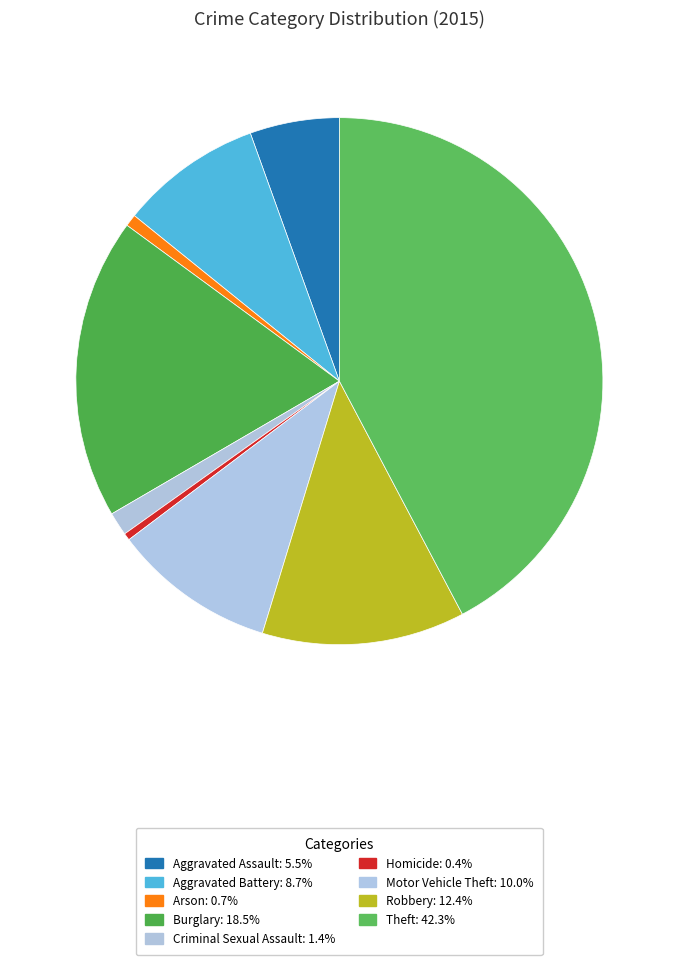

What percentage is the Robbery slice, to the nearest percent?

12%